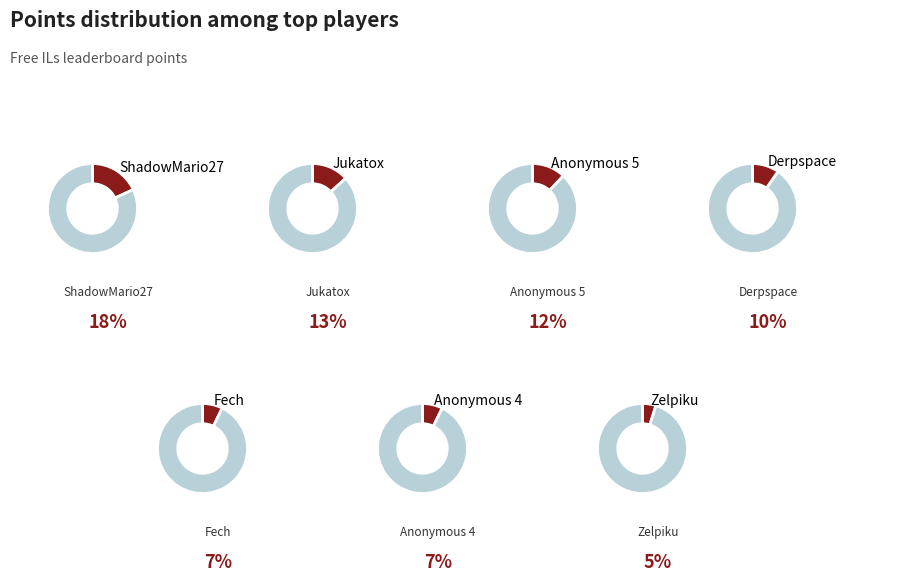

Does lumardy account for over 50% of the chart?

No